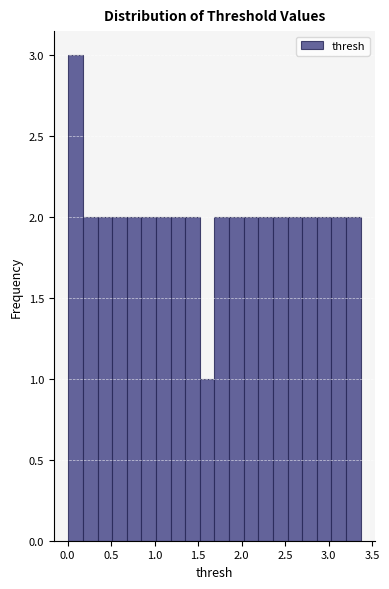

Around what value on the x-axis is the tallest bar? Give the approximate position of its centre, as read against the axis.

0.10